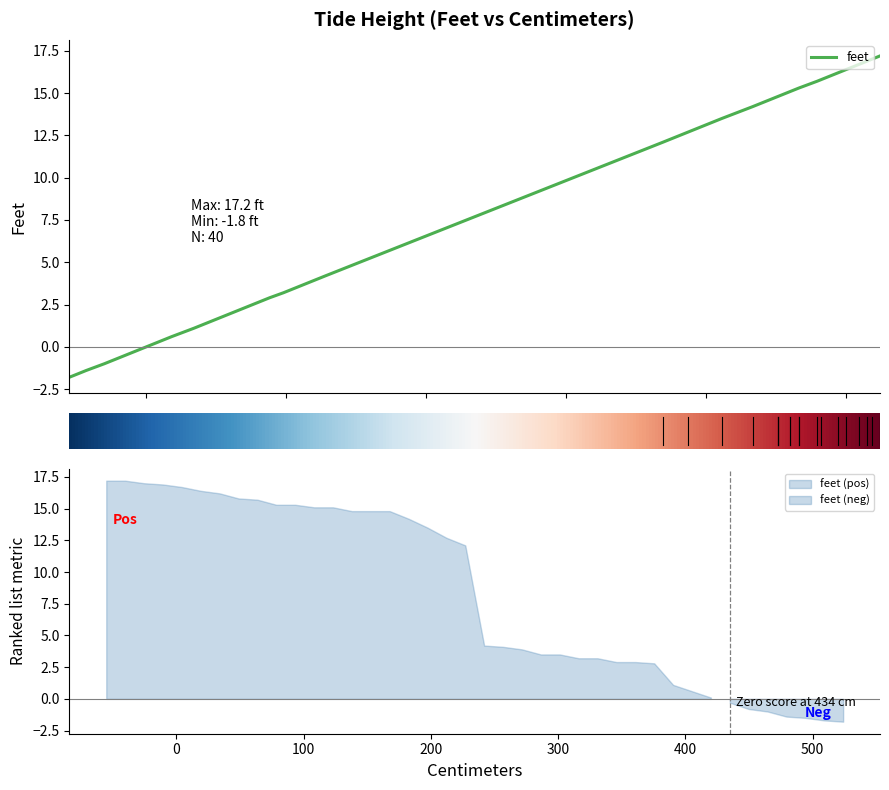

Between 4 and 20, which is larger?

20